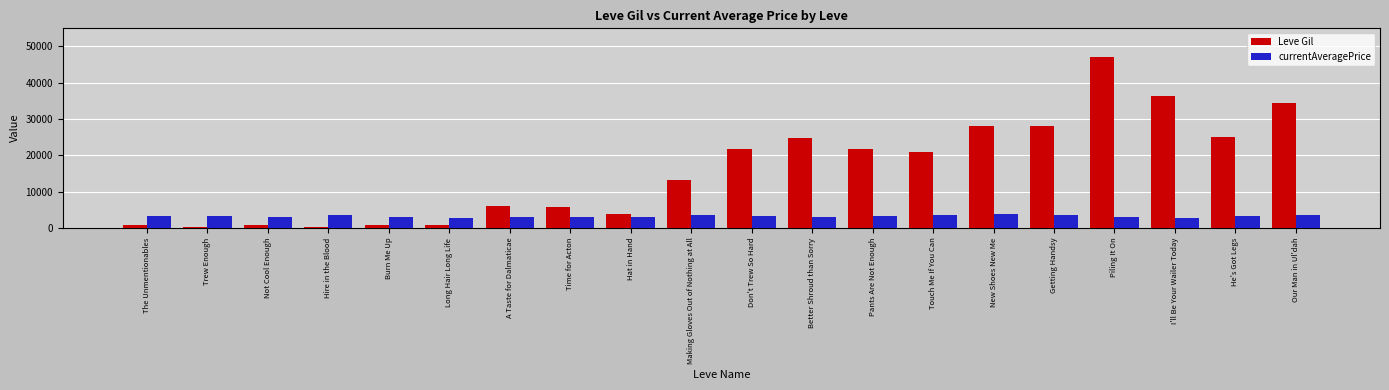

Which series has the widest spread of values?

Leve Gil